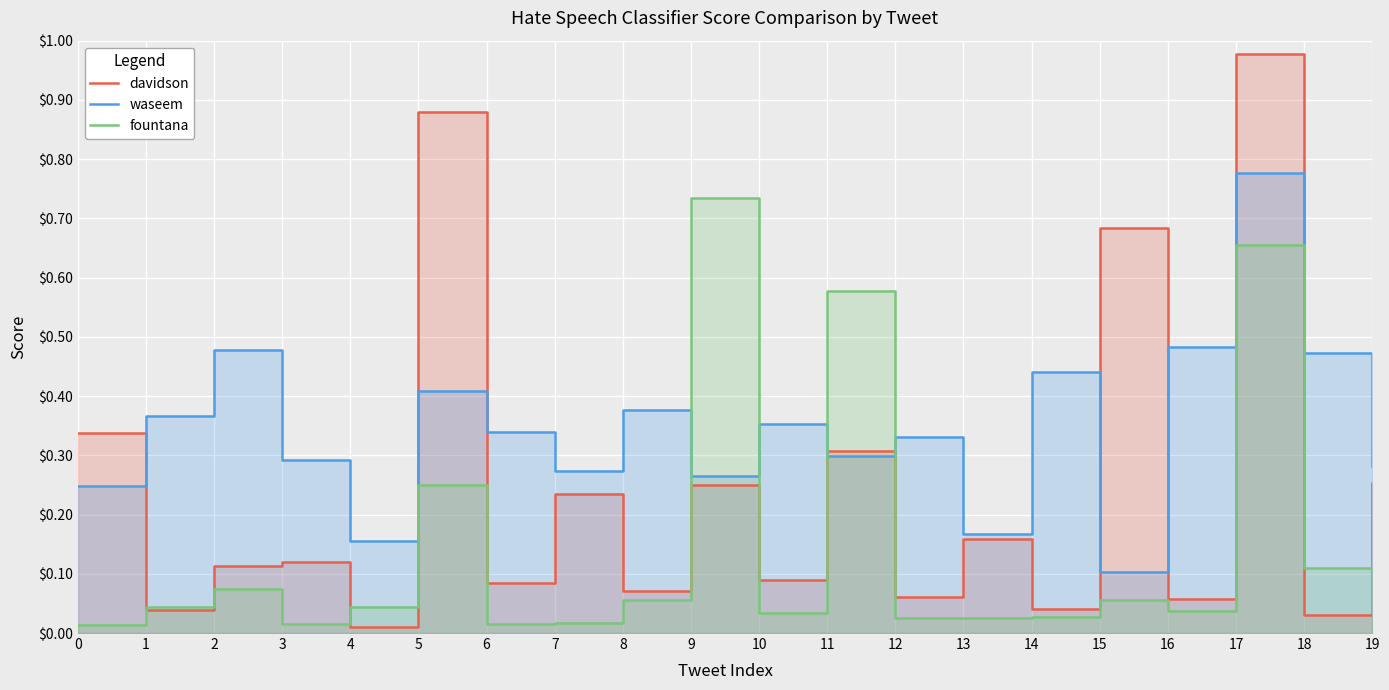

Is it true that waseem equals 0.2 at 5?

False